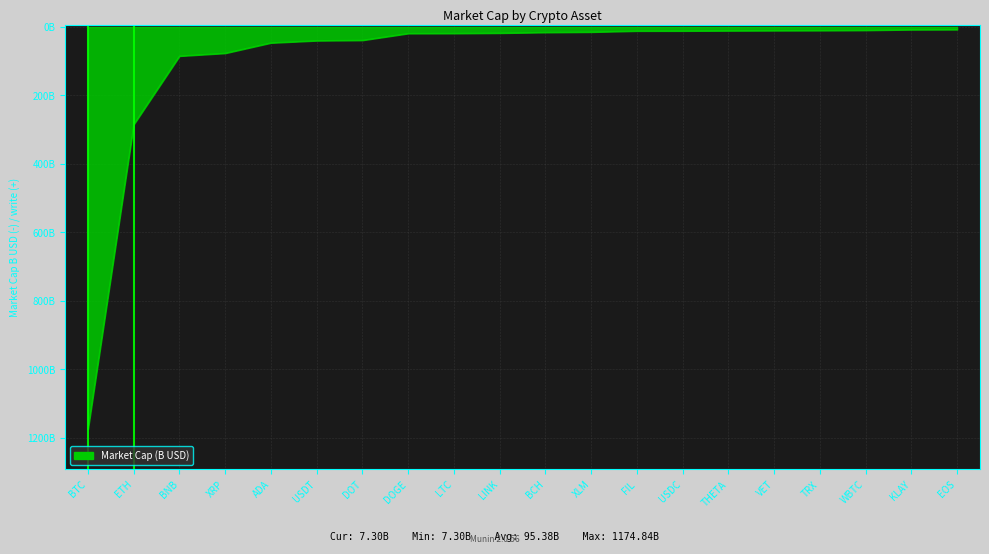

Is this an area chart (filled region under the line)?

Yes